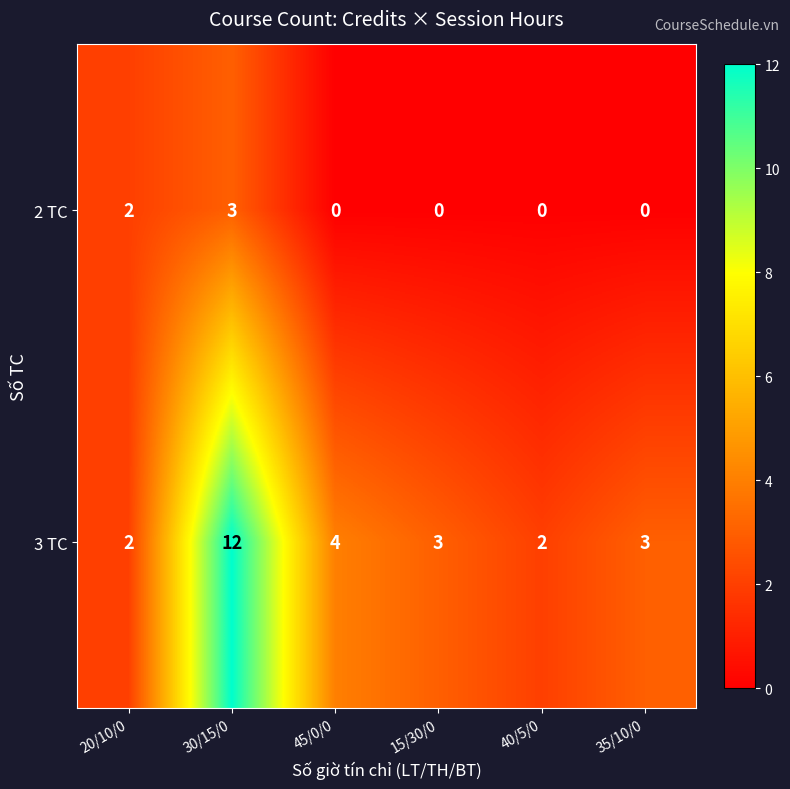

What is the average value of the 3 TC series?

4